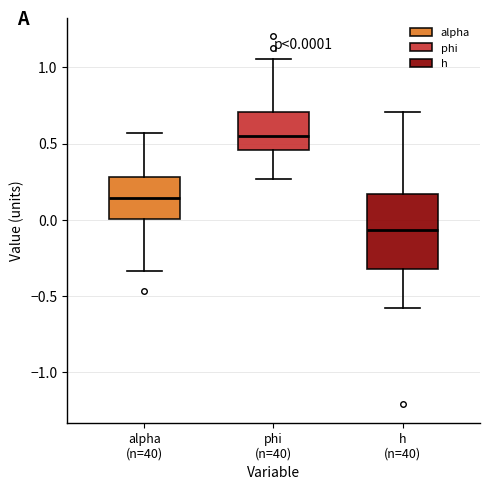

Comparing the boxes themselves (not the whiskers), which one is the tallest?

h (n=40)